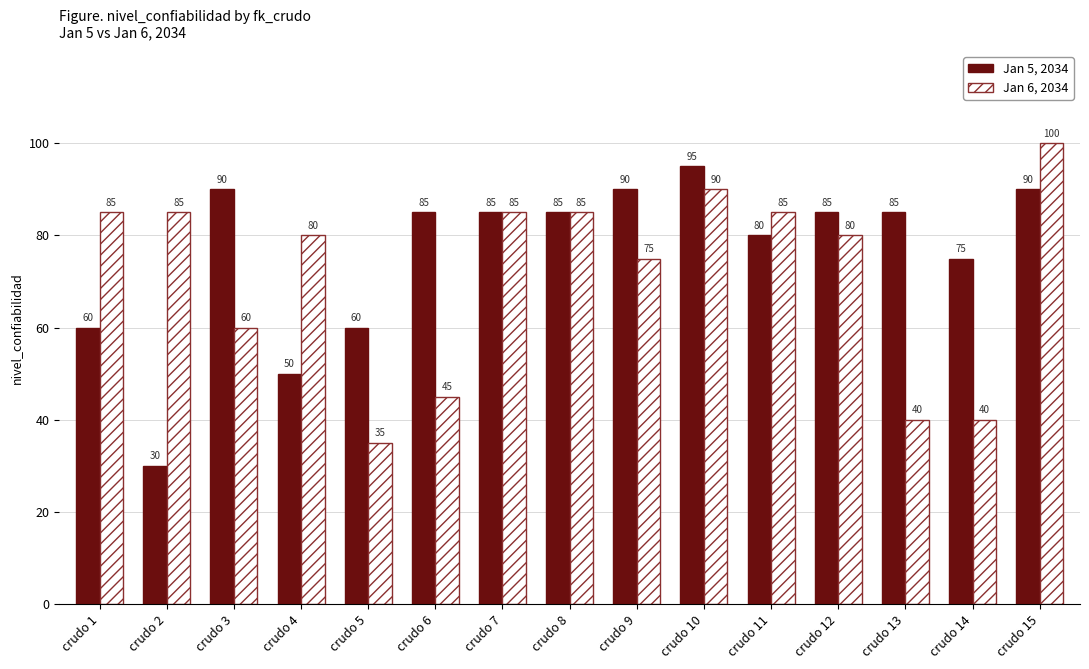

What is the minimum value shown in the chart?

30